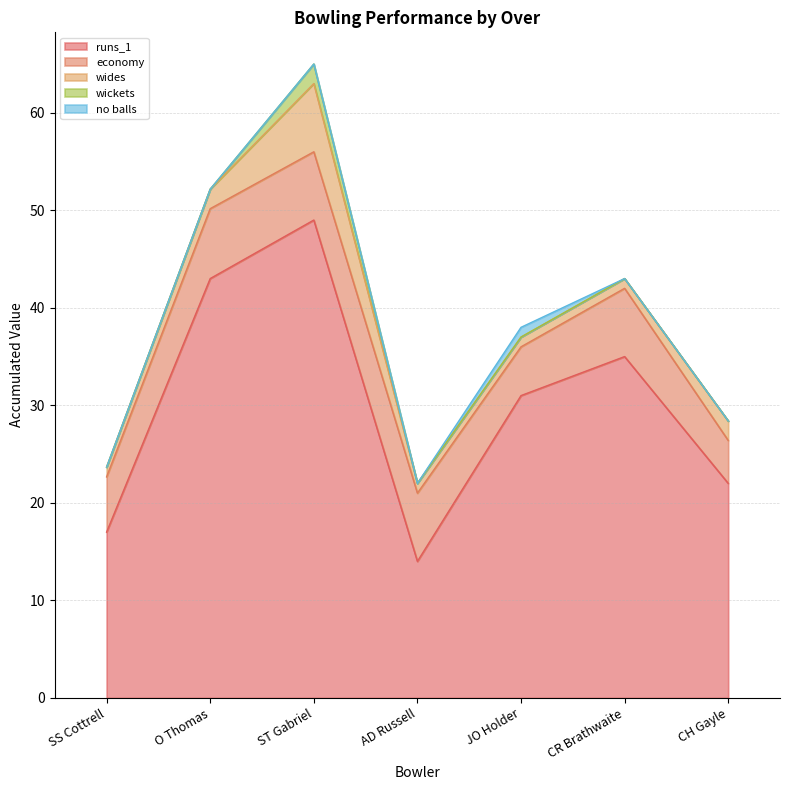

True or false: no balls and runs_1 cross at least once.

False